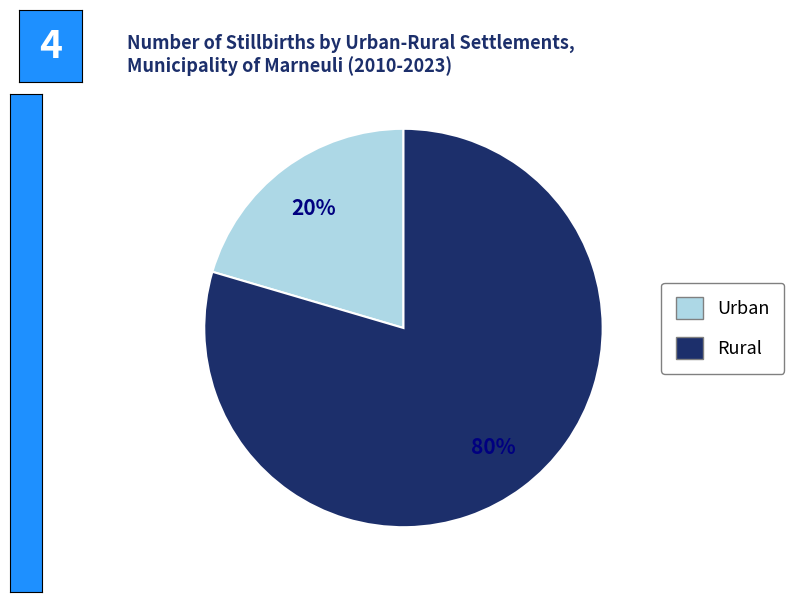

Does any single category account for the majority?

Yes